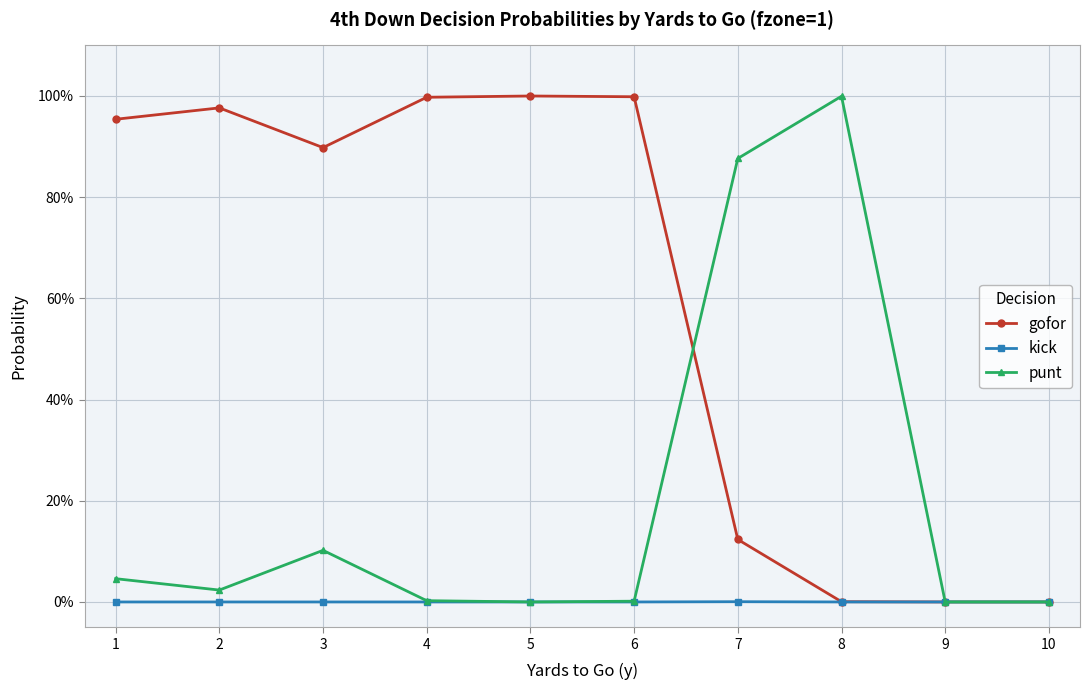

Does the chart have visible grid lines?

Yes